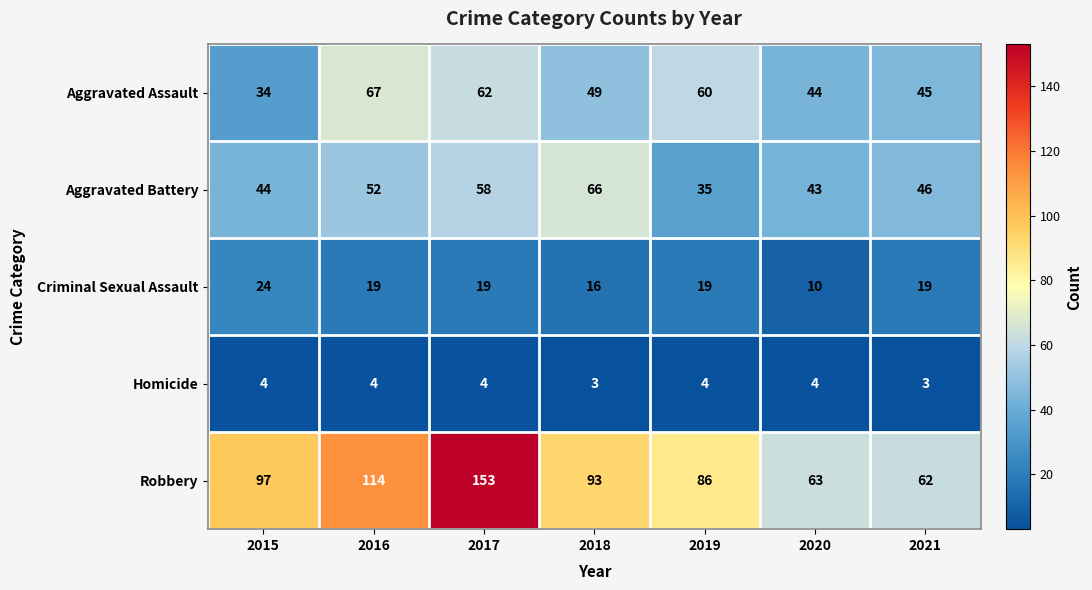

Rank the series at 2020 from lowest to highest value.

Homicide, Criminal Sexual Assault, Aggravated Battery, Aggravated Assault, Robbery